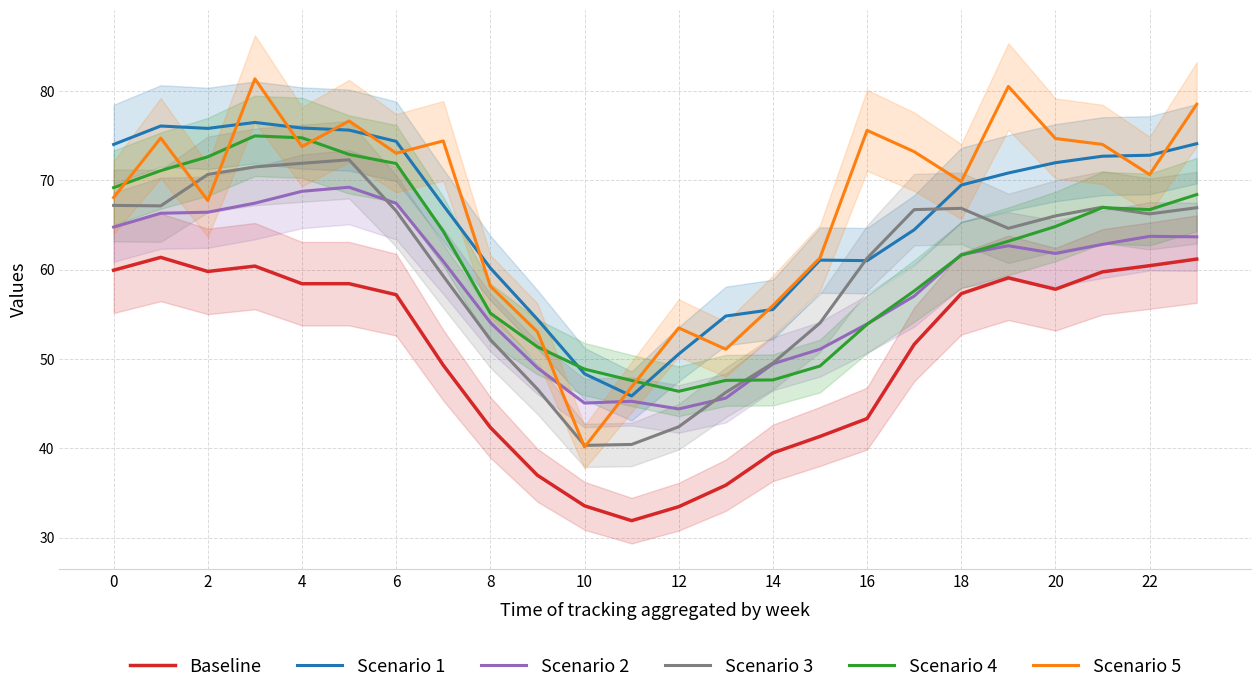

What is the highest value of the Scenario 5 series?

81.4